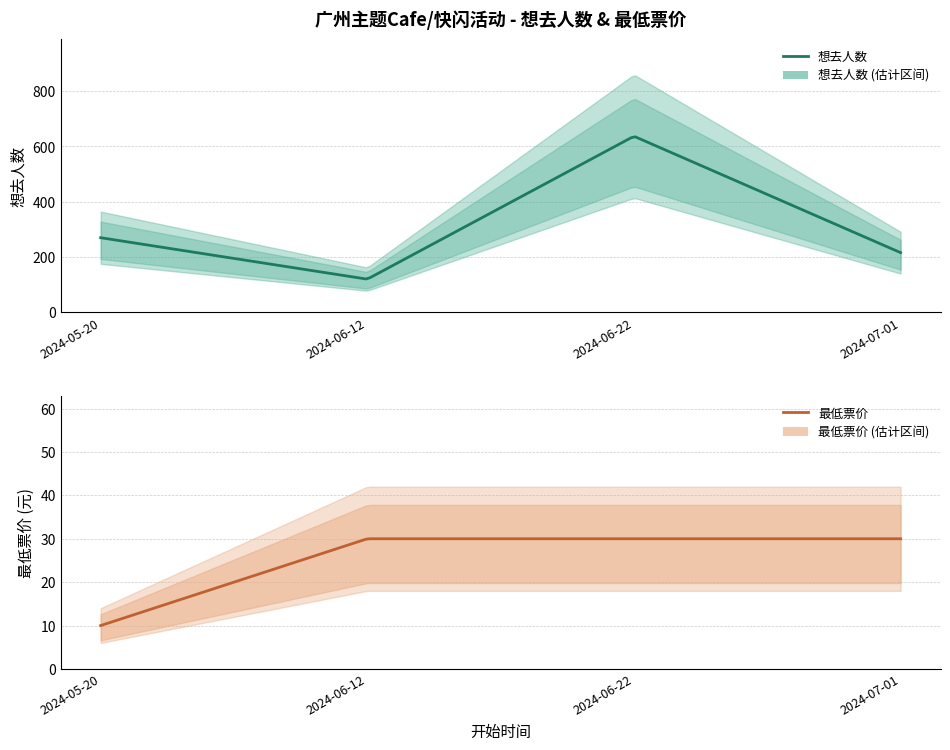

What is the value of the 最低票价 point at the 1st from the left?

10